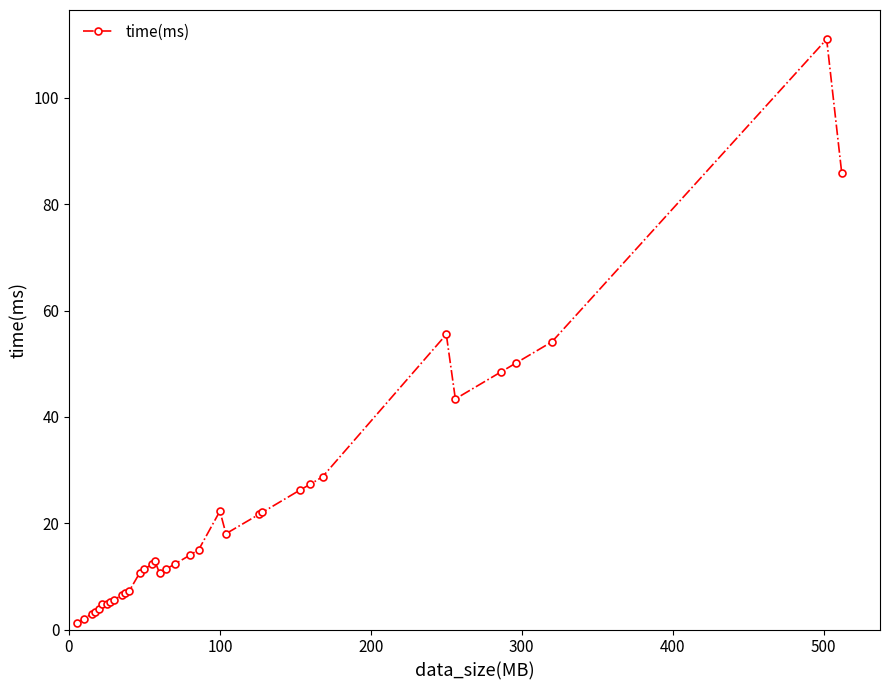

What is the value of the 7th point from the left?

4.8